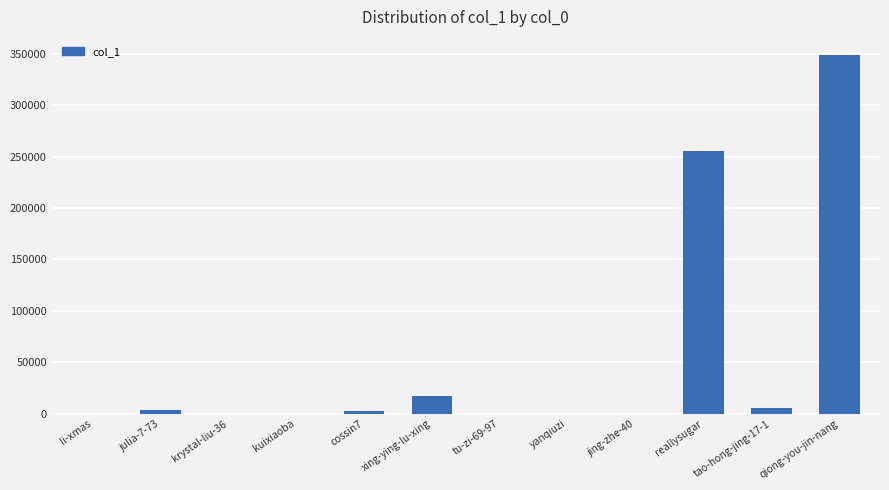

Which label corresponds to the largest value in the chart?

qiong-you-jin-nang